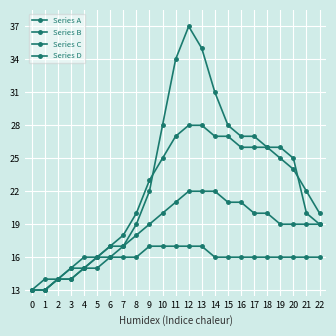

Reading right to left, extract all data points from this chart.

Series A: 22=19	21=20	20=25	19=26	18=26	17=27	16=27	15=28	14=31	13=35	12=37	11=34	10=28	9=22	8=19	7=17	6=16	5=16	4=15	3=14	2=14	1=13	0=13
Series B: 22=20	21=22	20=24	19=25	18=26	17=26	16=26	15=27	14=27	13=28	12=28	11=27	10=25	9=23	8=20	7=18	6=17	5=16	4=15	3=15	2=14	1=13	0=13
Series C: 22=19	21=19	20=19	19=19	18=20	17=20	16=21	15=21	14=22	13=22	12=22	11=21	10=20	9=19	8=18	7=17	6=17	5=16	4=16	3=15	2=14	1=14	0=13
Series D: 22=16	21=16	20=16	19=16	18=16	17=16	16=16	15=16	14=16	13=17	12=17	11=17	10=17	9=17	8=16	7=16	6=16	5=15	4=15	3=14	2=14	1=13	0=13